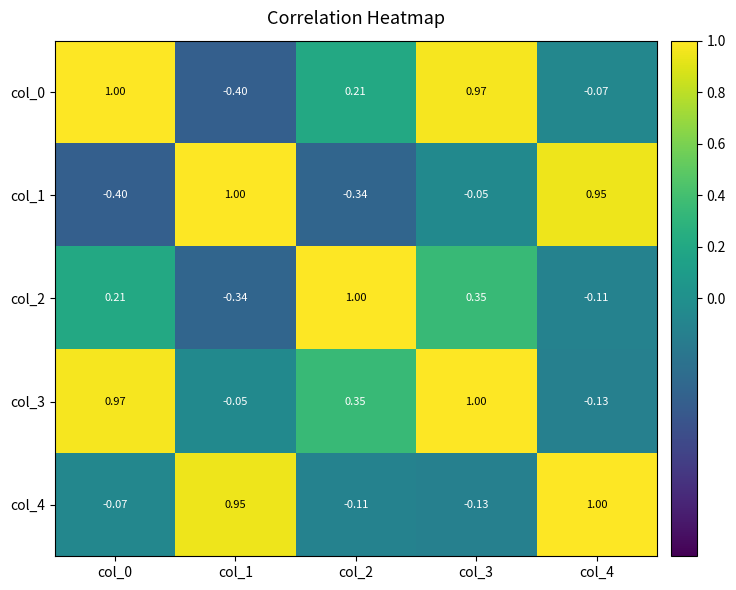

Is the value of col_2 at col_3 greater than the value of col_0 at col_1?

Yes